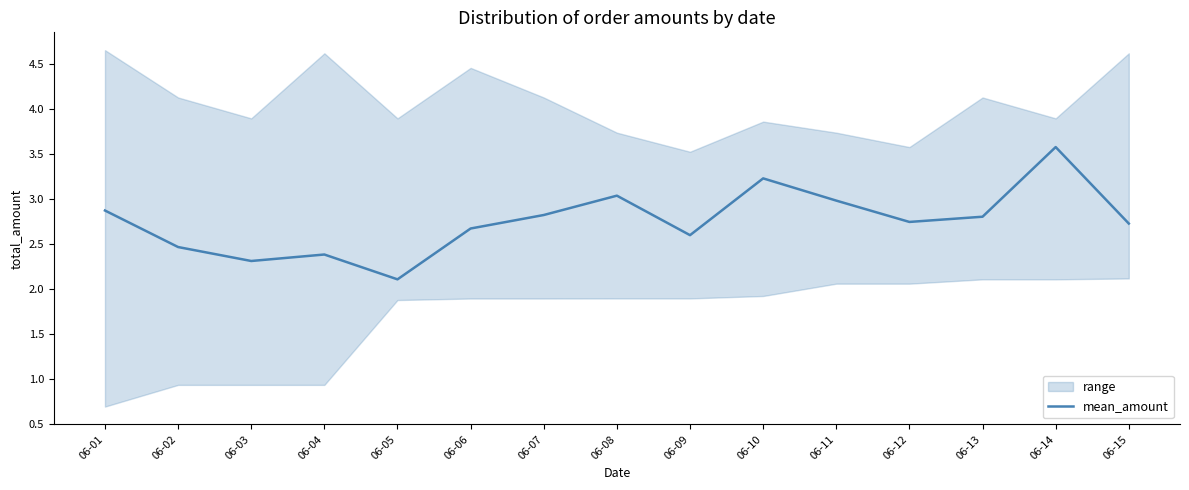

What is the smallest value displayed?

2.1